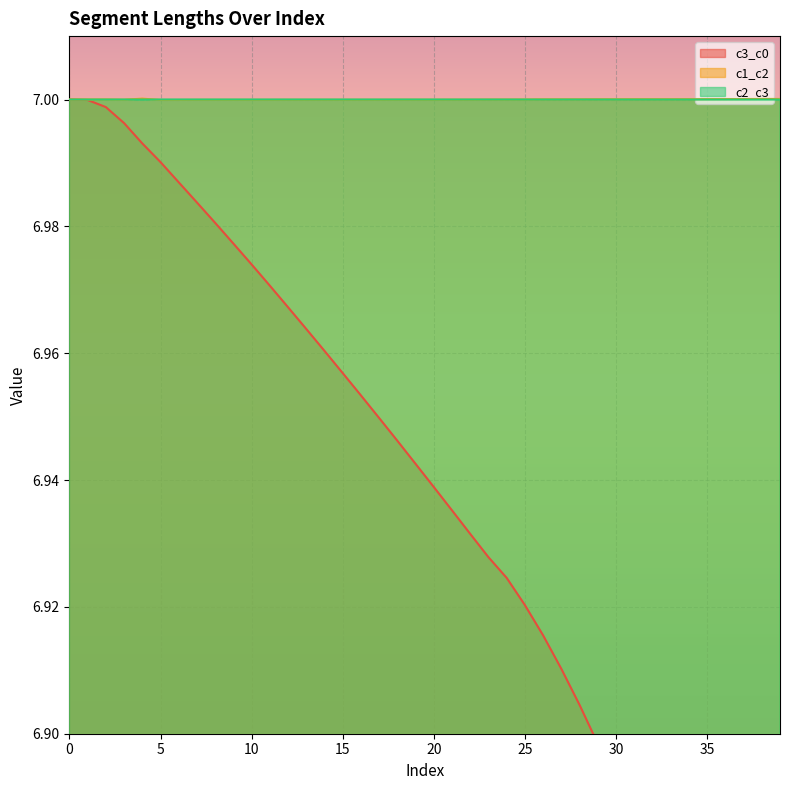

List the labels in order of c3_c0 value, smallest first.

39, 38, 37, 36, 35, 34, 33, 32, 31, 30, 29, 28, 27, 26, 25, 24, 23, 22, 21, 20, 19, 18, 17, 16, 15, 14, 13, 12, 11, 10, 9, 8, 7, 6, 5, 4, 3, 2, 1, 0